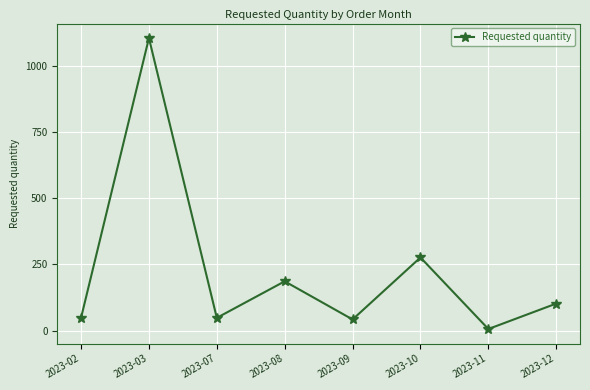

How many series are shown in this chart?

1